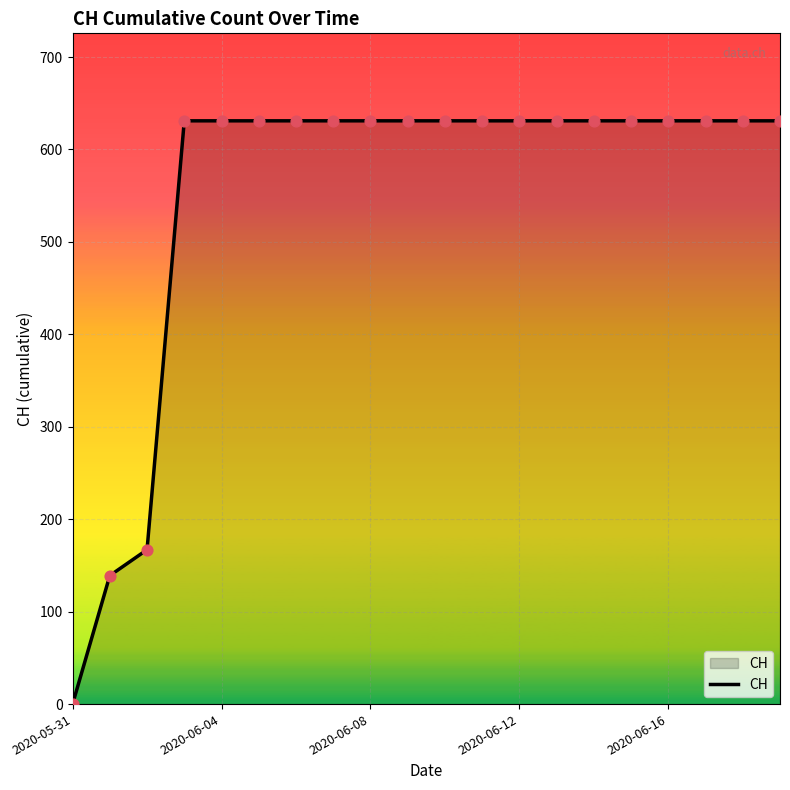

What is the difference between the maximum and minimum values?

631